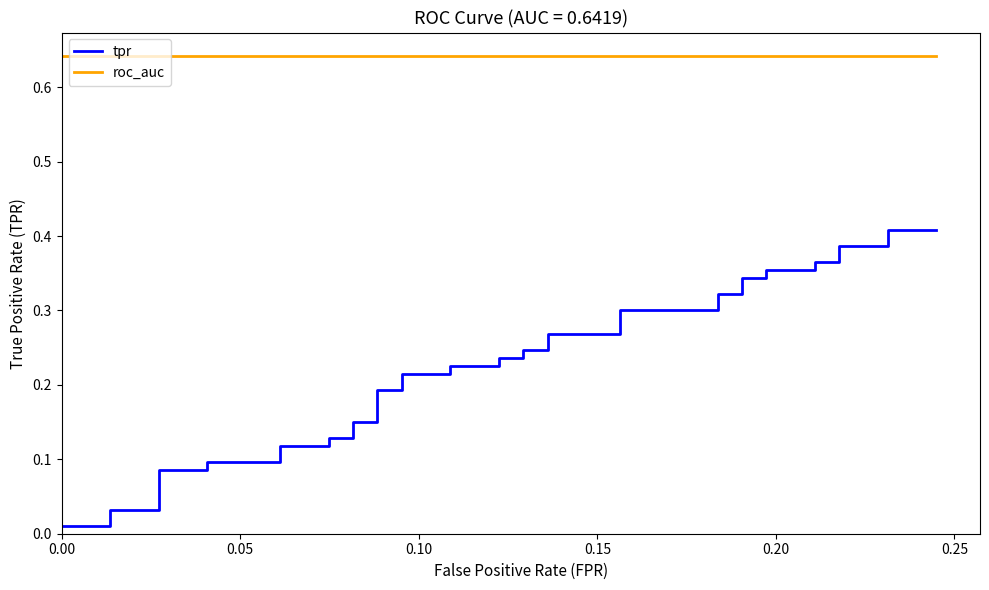

Reading left to right, what are all the values shown in this chart?

tpr: 0.0	0.0	0.0	0.0	0.1	0.1	0.1	0.1	0.1	0.1	0.1	0.1	0.2	0.2	0.2	0.2	0.2	0.2	0.2	0.2	0.2	0.2	0.2	0.2	0.3	0.3	0.3	0.3	0.3	0.3	0.3	0.3	0.4	0.4	0.4	0.4	0.4	0.4	0.4	0.4
roc_auc: 0.6	0.6	0.6	0.6	0.6	0.6	0.6	0.6	0.6	0.6	0.6	0.6	0.6	0.6	0.6	0.6	0.6	0.6	0.6	0.6	0.6	0.6	0.6	0.6	0.6	0.6	0.6	0.6	0.6	0.6	0.6	0.6	0.6	0.6	0.6	0.6	0.6	0.6	0.6	0.6